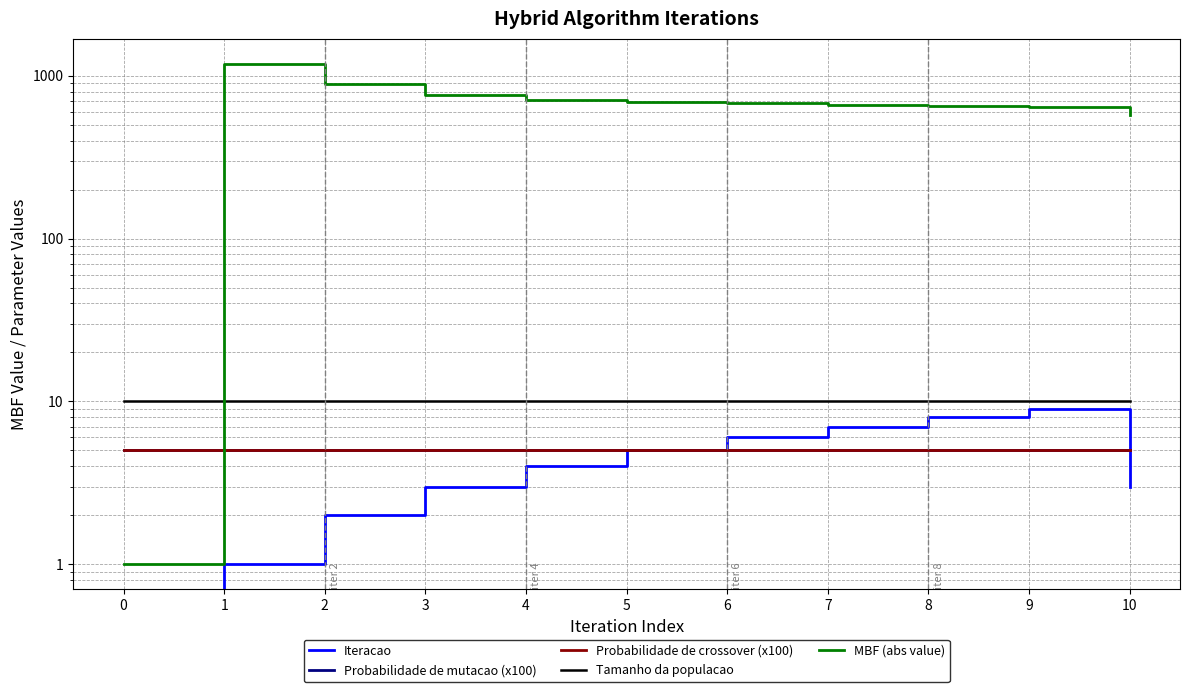

List the labels in order of Tamanho da populacao value, largest first.

0, 1, 2, 3, 4, 5, 6, 7, 8, 9, 10